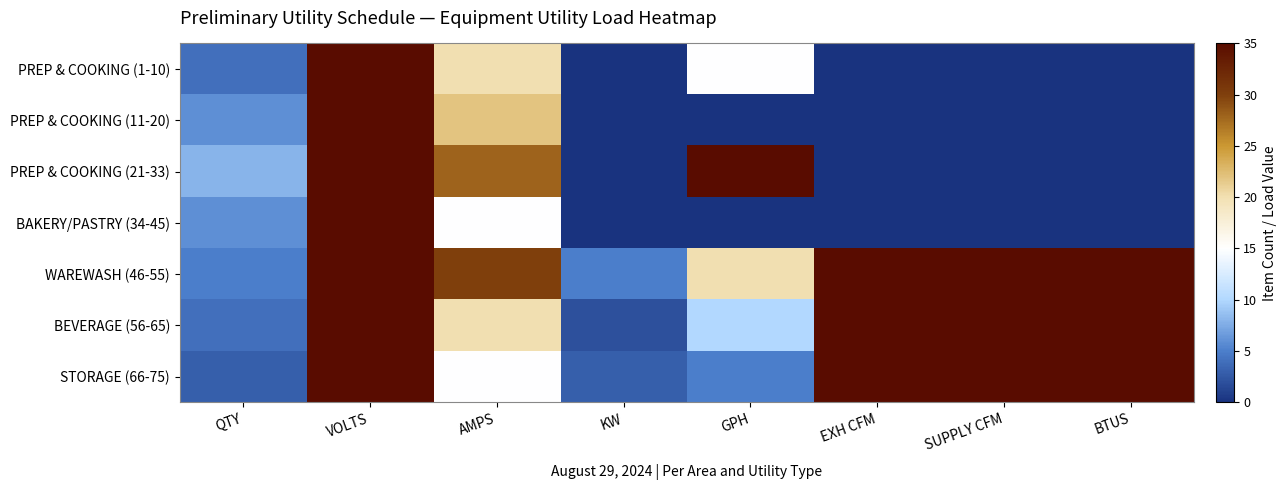

Reading left to right, list all the values displayed in this chart.

PREP & COOKING (1-10): QTY=4	VOLTS=120	AMPS=20	KW=0	GPH=15	EXH CFM=0	SUPPLY CFM=0	BTUS=0
PREP & COOKING (11-20): QTY=6	VOLTS=208	AMPS=22	KW=0	GPH=0	EXH CFM=0	SUPPLY CFM=0	BTUS=0
PREP & COOKING (21-33): QTY=8	VOLTS=208	AMPS=28	KW=0	GPH=80	EXH CFM=0	SUPPLY CFM=0	BTUS=0
BAKERY/PASTRY (34-45): QTY=6	VOLTS=120	AMPS=15	KW=0	GPH=0	EXH CFM=0	SUPPLY CFM=0	BTUS=0
WAREWASH (46-55): QTY=5	VOLTS=208	AMPS=30	KW=5	GPH=20	EXH CFM=500	SUPPLY CFM=200	BTUS=1000
BEVERAGE (56-65): QTY=4	VOLTS=120	AMPS=20	KW=2	GPH=10	EXH CFM=100	SUPPLY CFM=100	BTUS=500
STORAGE (66-75): QTY=3	VOLTS=208	AMPS=15	KW=3	GPH=5	EXH CFM=50	SUPPLY CFM=50	BTUS=250